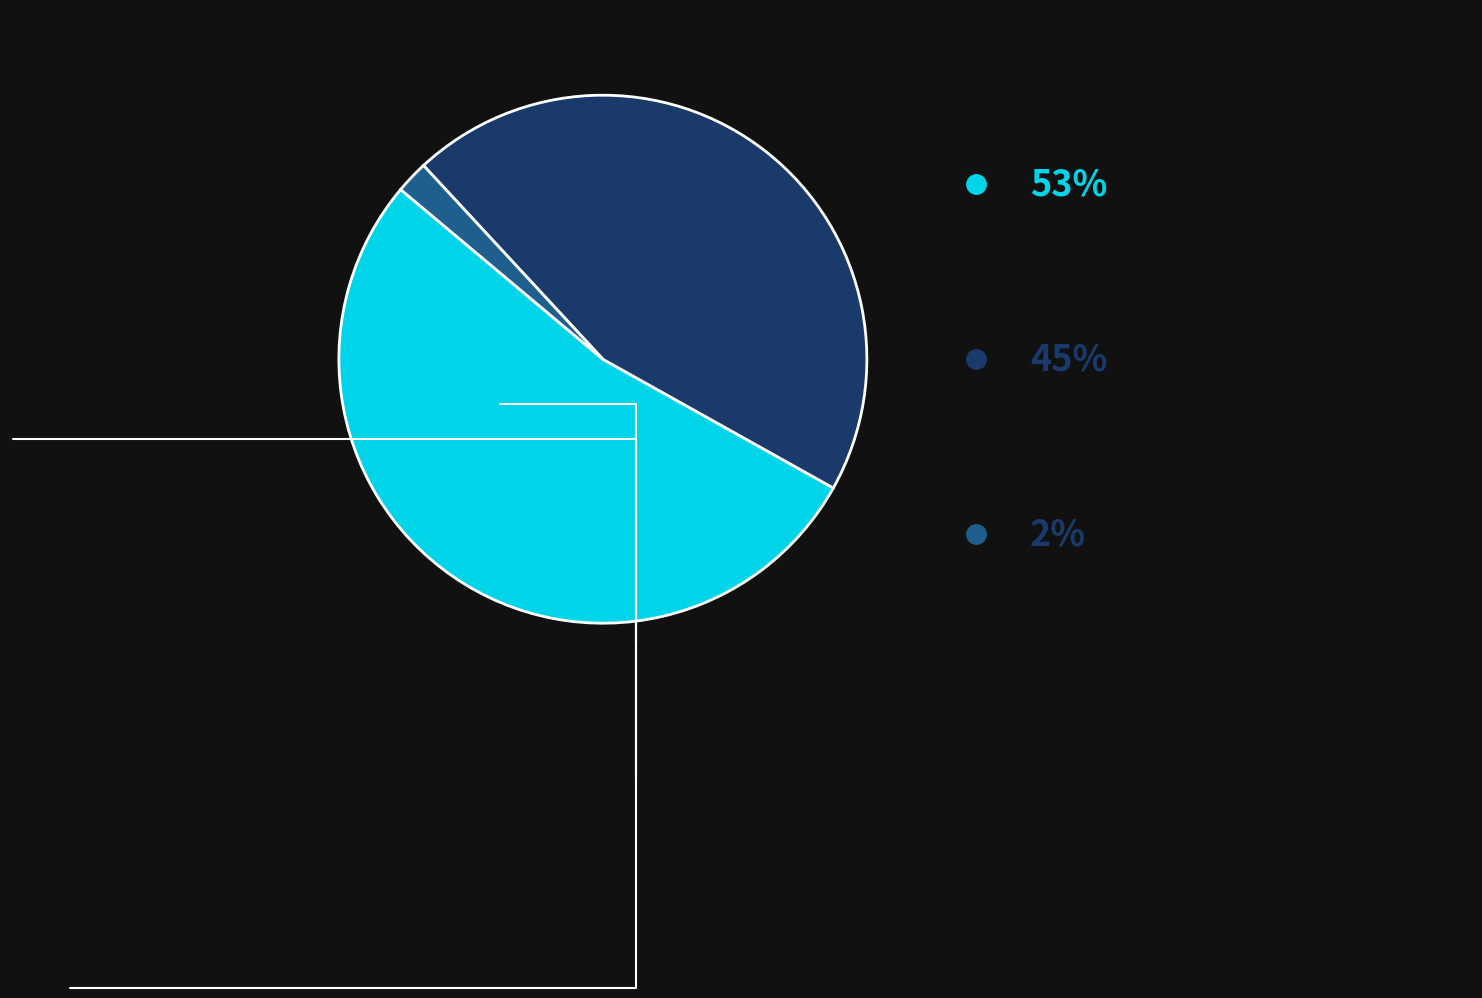

Is there a majority slice in this chart?

Yes